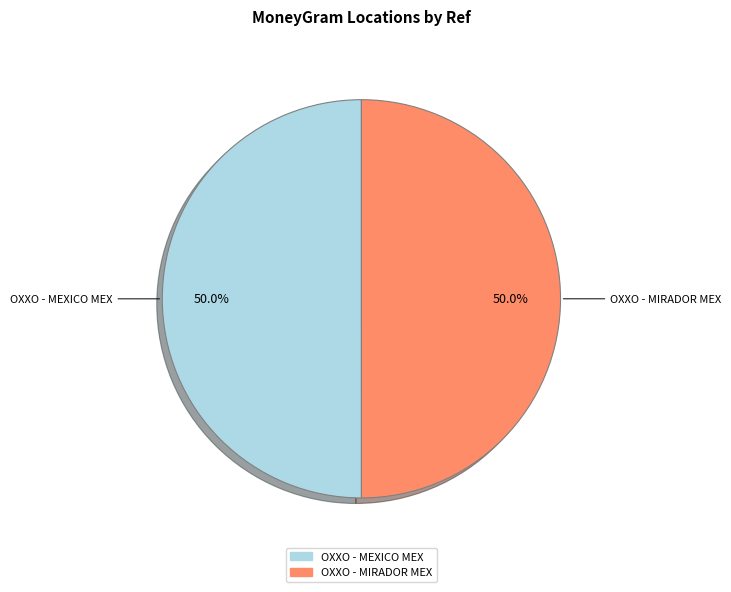

What is the total percentage of OXXO - MIRADOR MEX and OXXO - MEXICO MEX?

100.0%